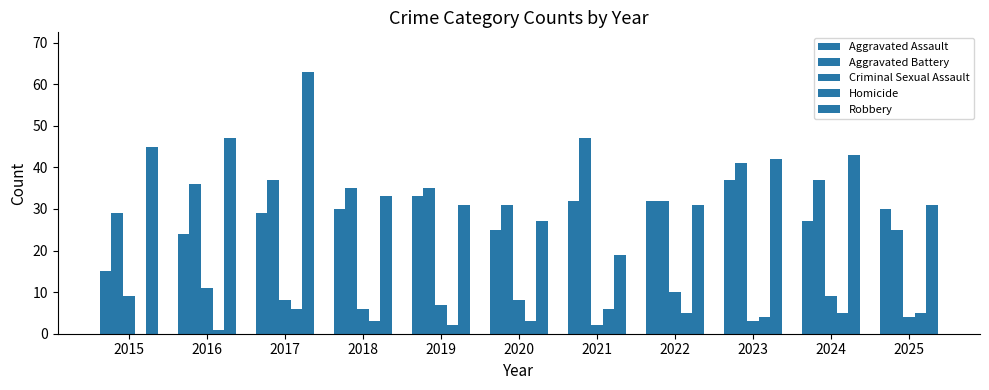

How many distinct data groups are displayed?

5